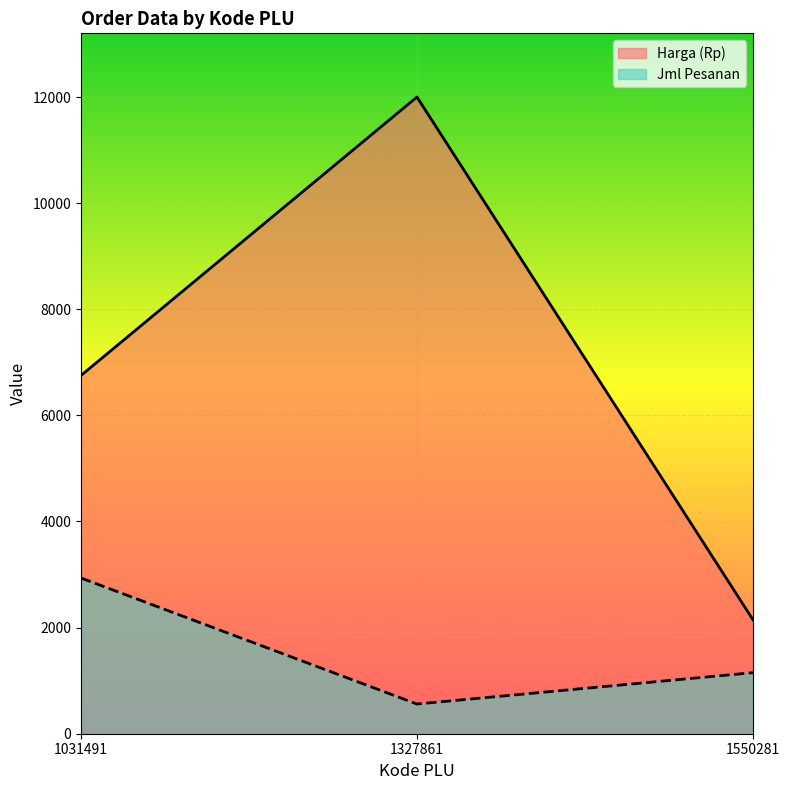

What is the spread (max minus min) of values at 1327861?

11440.0